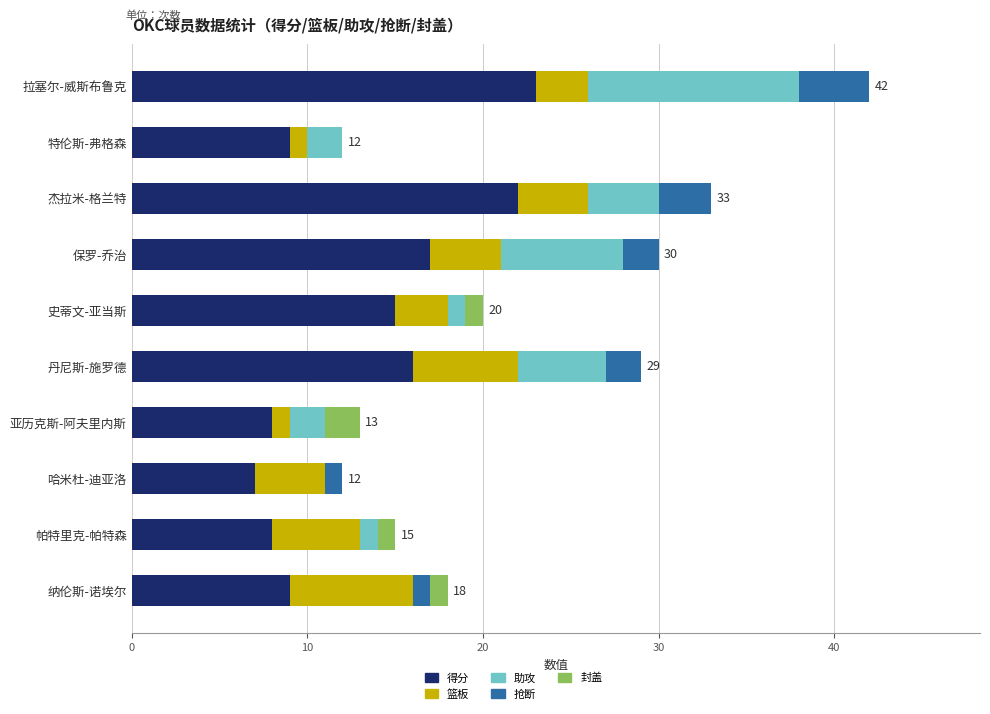

At which category is the sum across all series the highest?

拉塞尔-威斯布鲁克